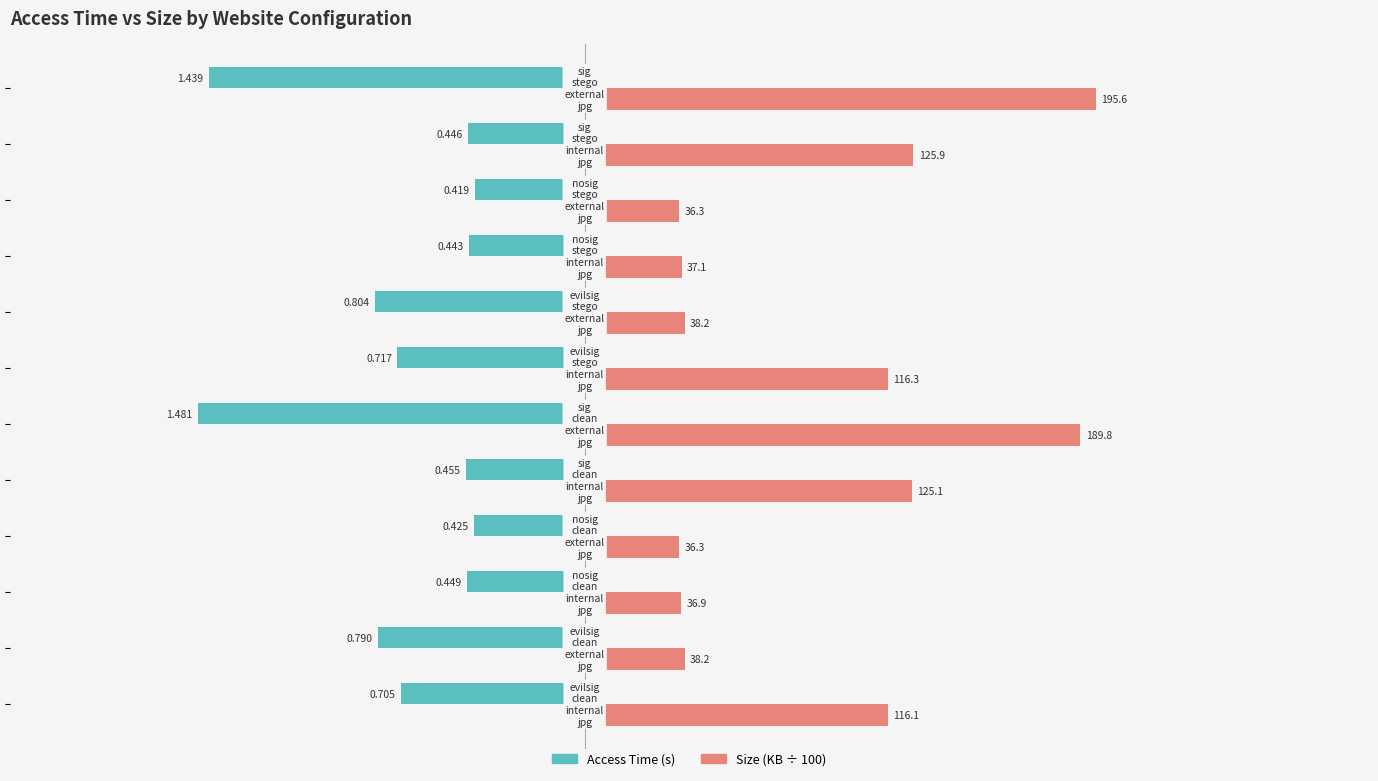

Reading right to left, what are all the values shown in this chart?

access time: -1.4	-0.4	-0.4	-0.4	-0.8	-0.7	-1.5	-0.5	-0.4	-0.4	-0.8	-0.7
size: 2.0	1.3	0.4	0.4	0.4	1.2	1.9	1.3	0.4	0.4	0.4	1.2